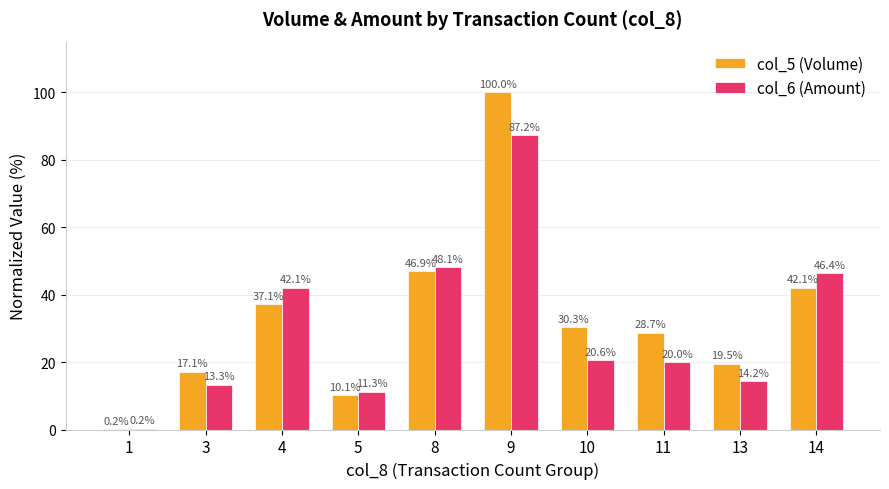

Reading left to right, extract all data points from this chart.

col_5 (Volume): 1=0.2	3=17.1	4=37.1	5=10.1	8=46.9	9=100.0	10=30.3	11=28.7	13=19.5	14=42.1
col_6 (Amount): 1=0.2	3=13.3	4=42.1	5=11.3	8=48.1	9=87.2	10=20.6	11=20.0	13=14.2	14=46.4